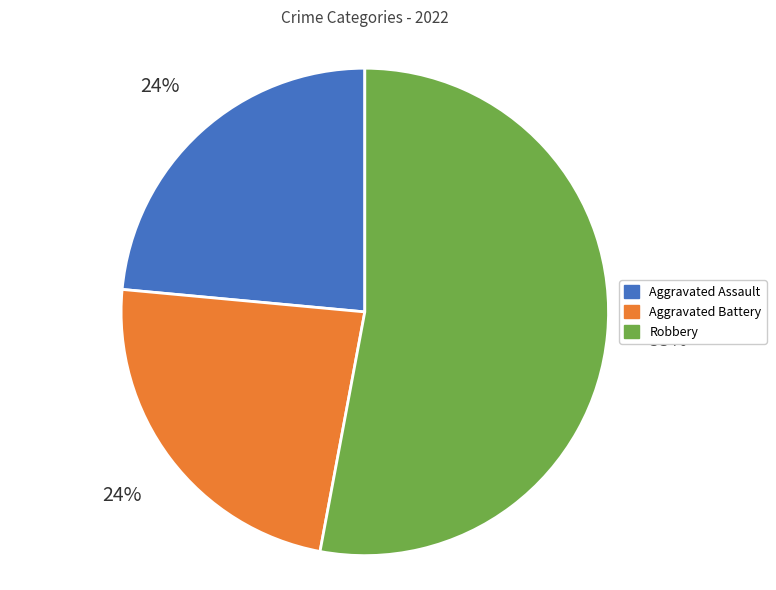

Is the sum of Aggravated Battery and Robbery greater than half?

Yes